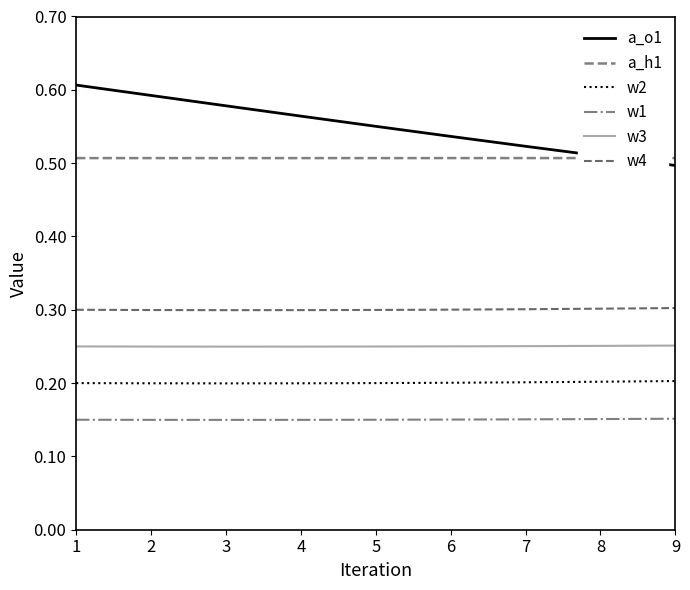

How many times do a_h1 and a_o1 cross each other?

1